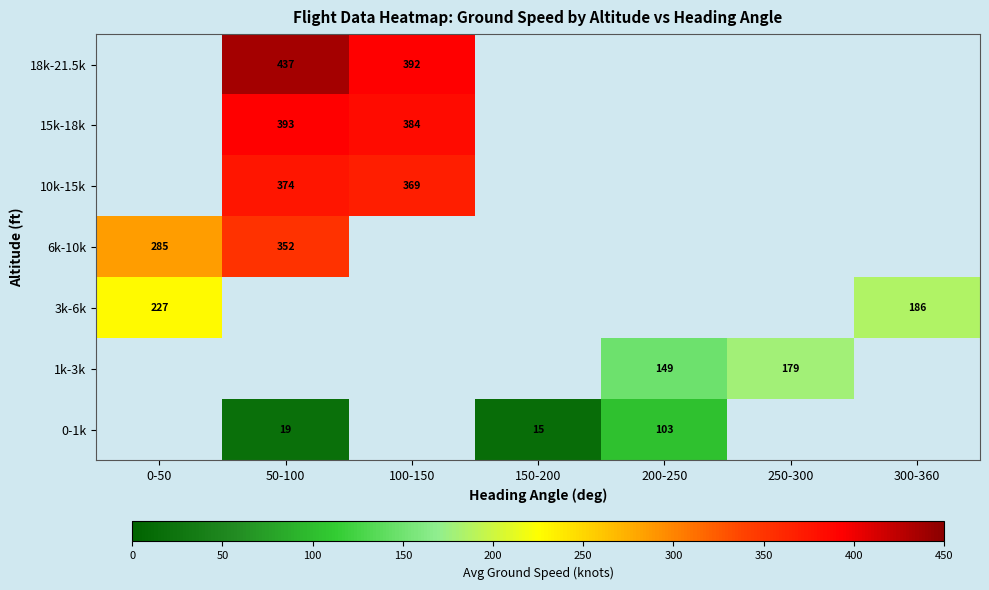

The 15k-18k series shows 212 at 50-100. True or false?

False